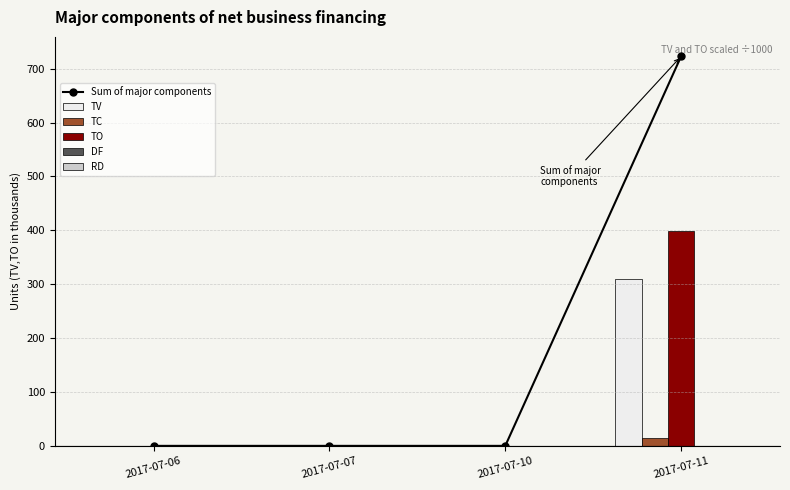

Between 2017-07-06 and 2017-07-11, which is larger?

2017-07-11